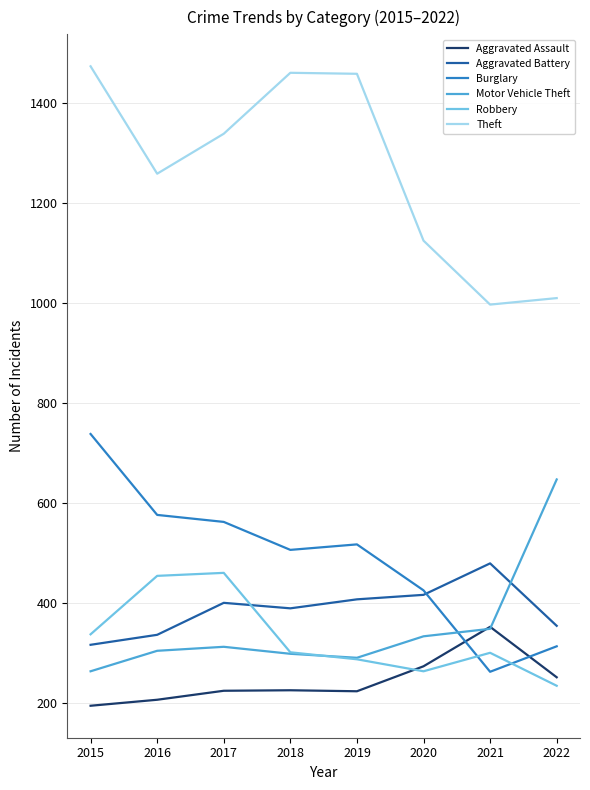

Which label corresponds to the largest value in the chart?

2015